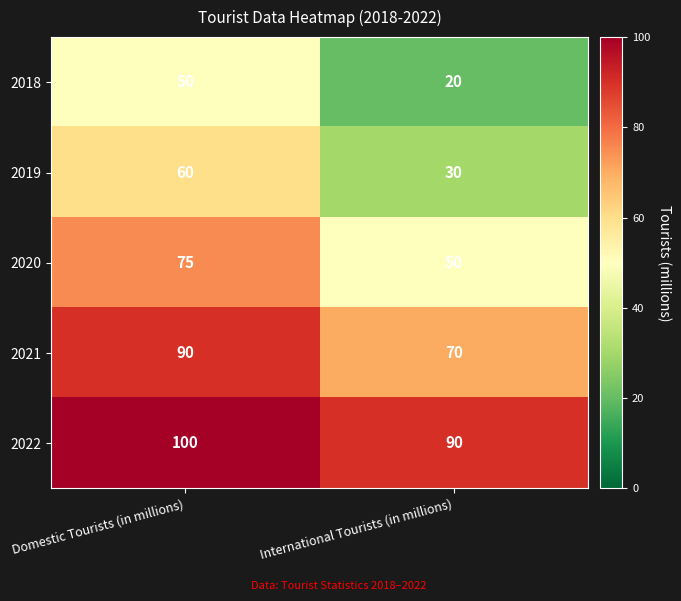

What is the average value of the 2021 series?

80